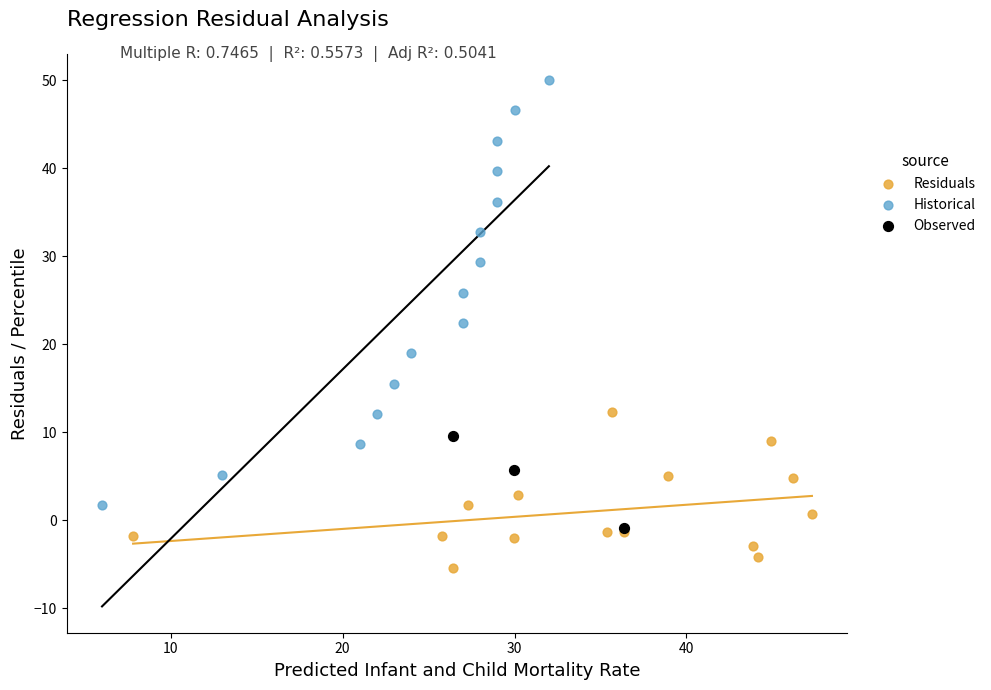

What are all the series names shown in the legend?

Residuals, Historical, Observed